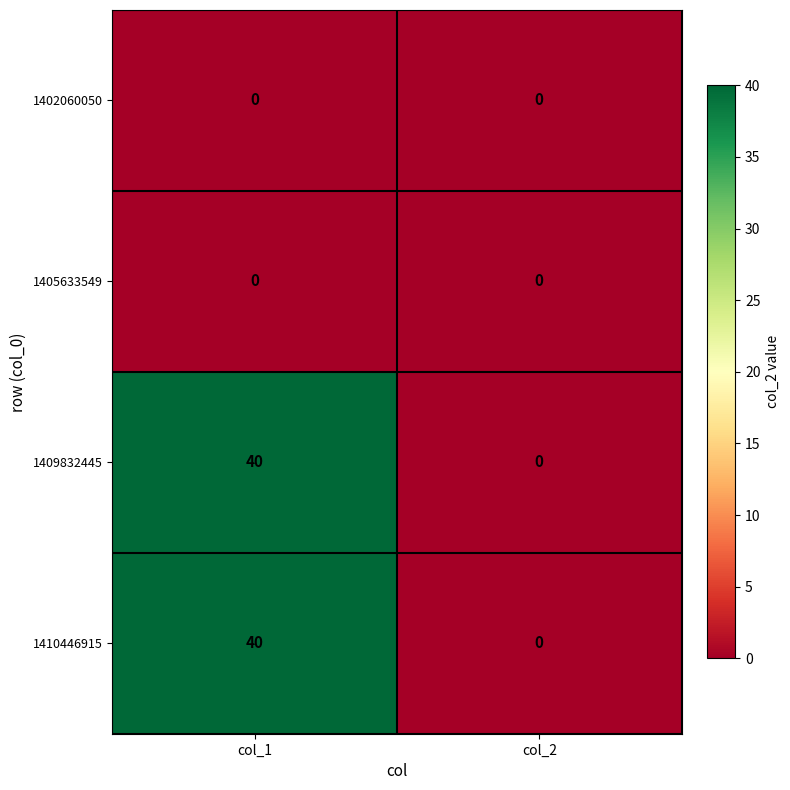

What is the difference between the highest and lowest values at col_1?

40